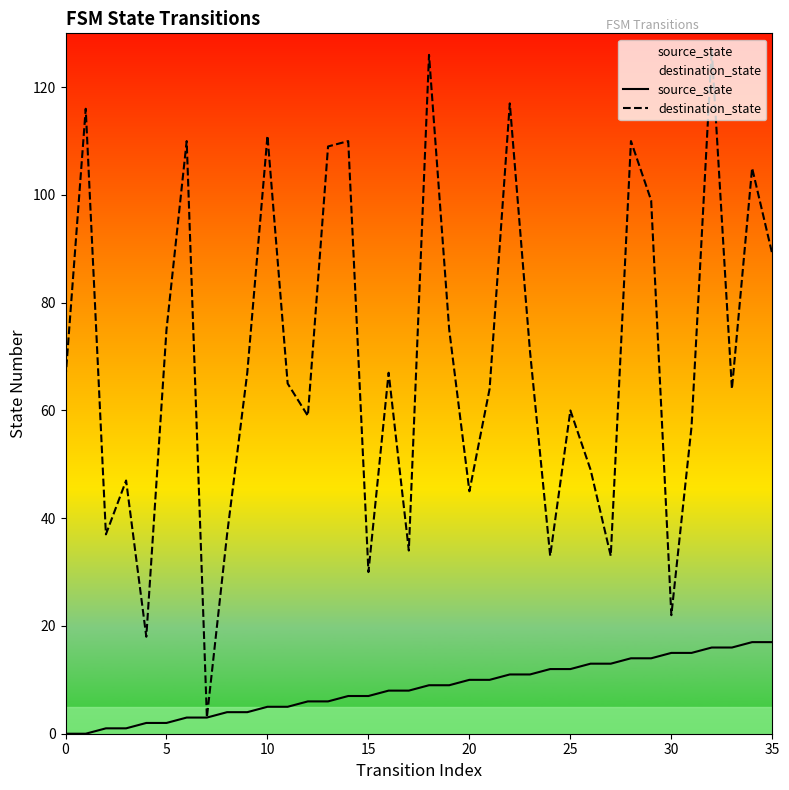

At which category does the chart reach its peak across all series?

32